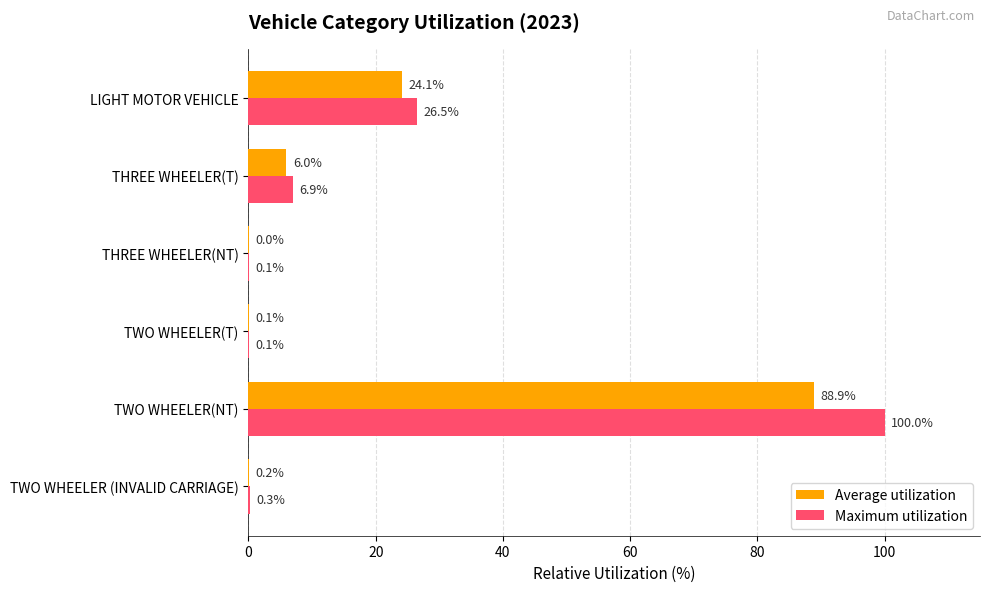

The Maximum utilization series shows 100.0 at TWO WHEELER(NT). True or false?

True